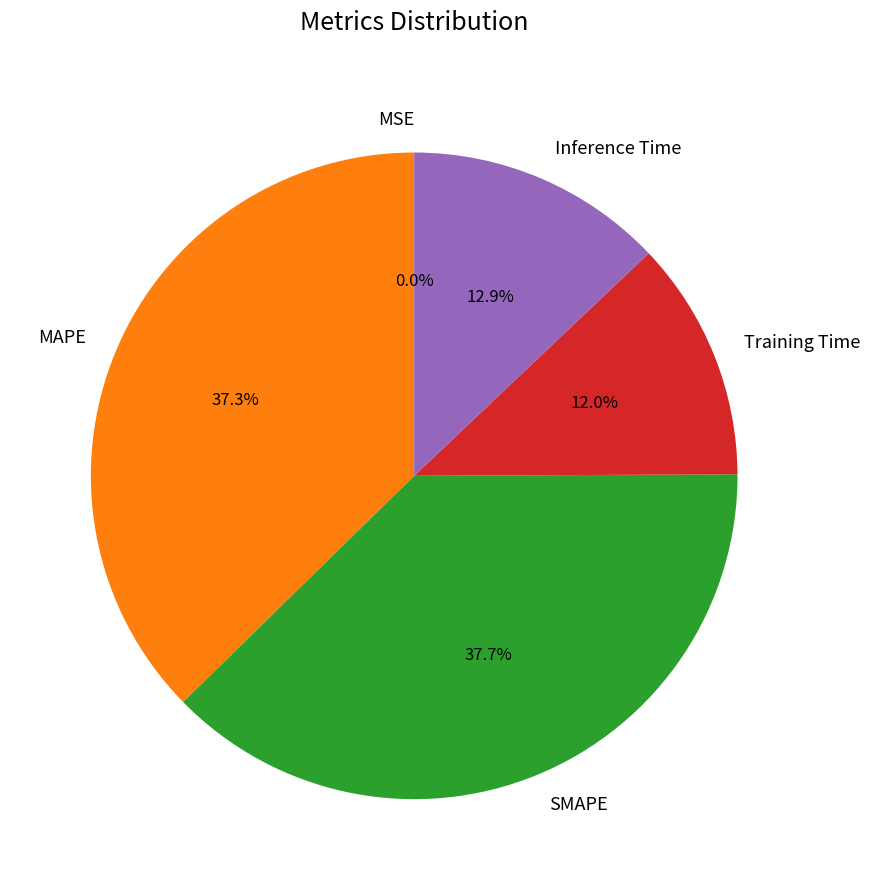

Combined, what portion of the pie is Training Time and SMAPE?

49.7%